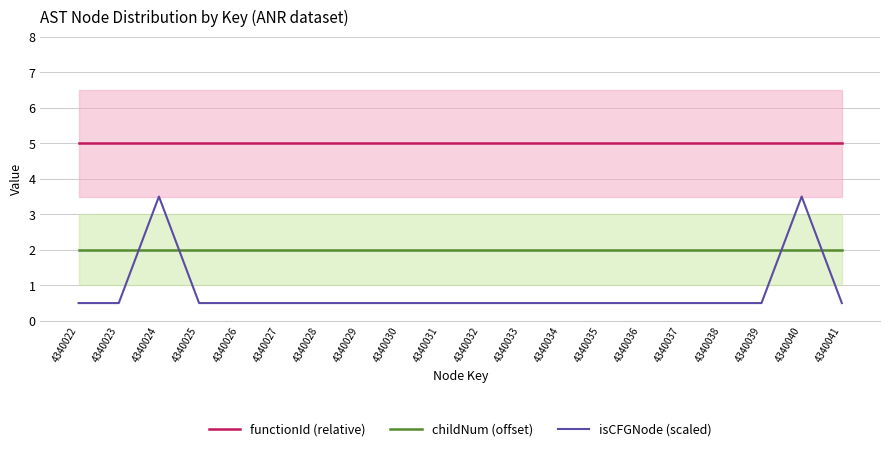

Which series has the widest spread of values?

isCFGNode (scaled)